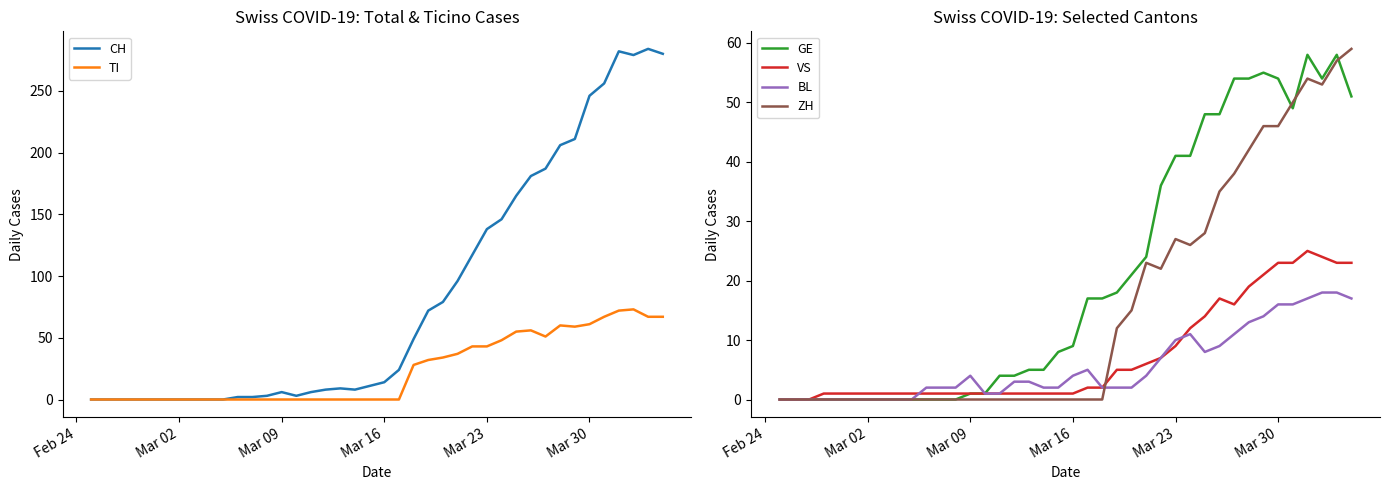

True or false: CH has more than 0 points higher than both neighbors.

True